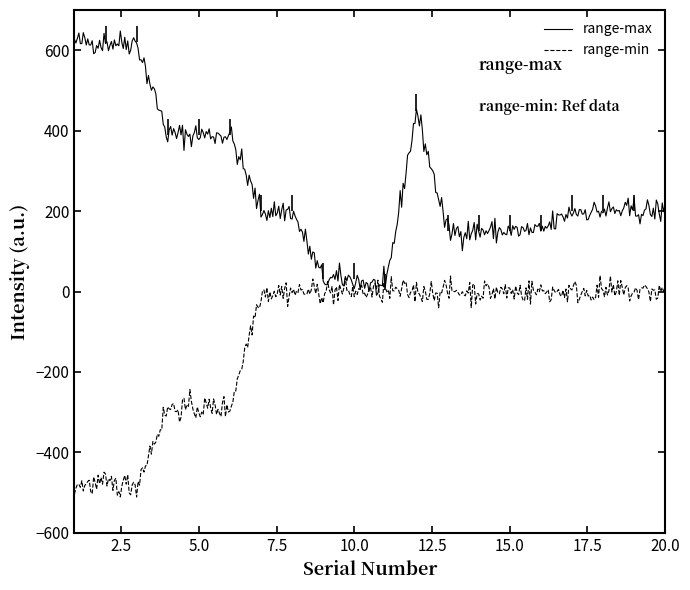

What is the difference between the maximum and minimum values in the range-max series?

657.0